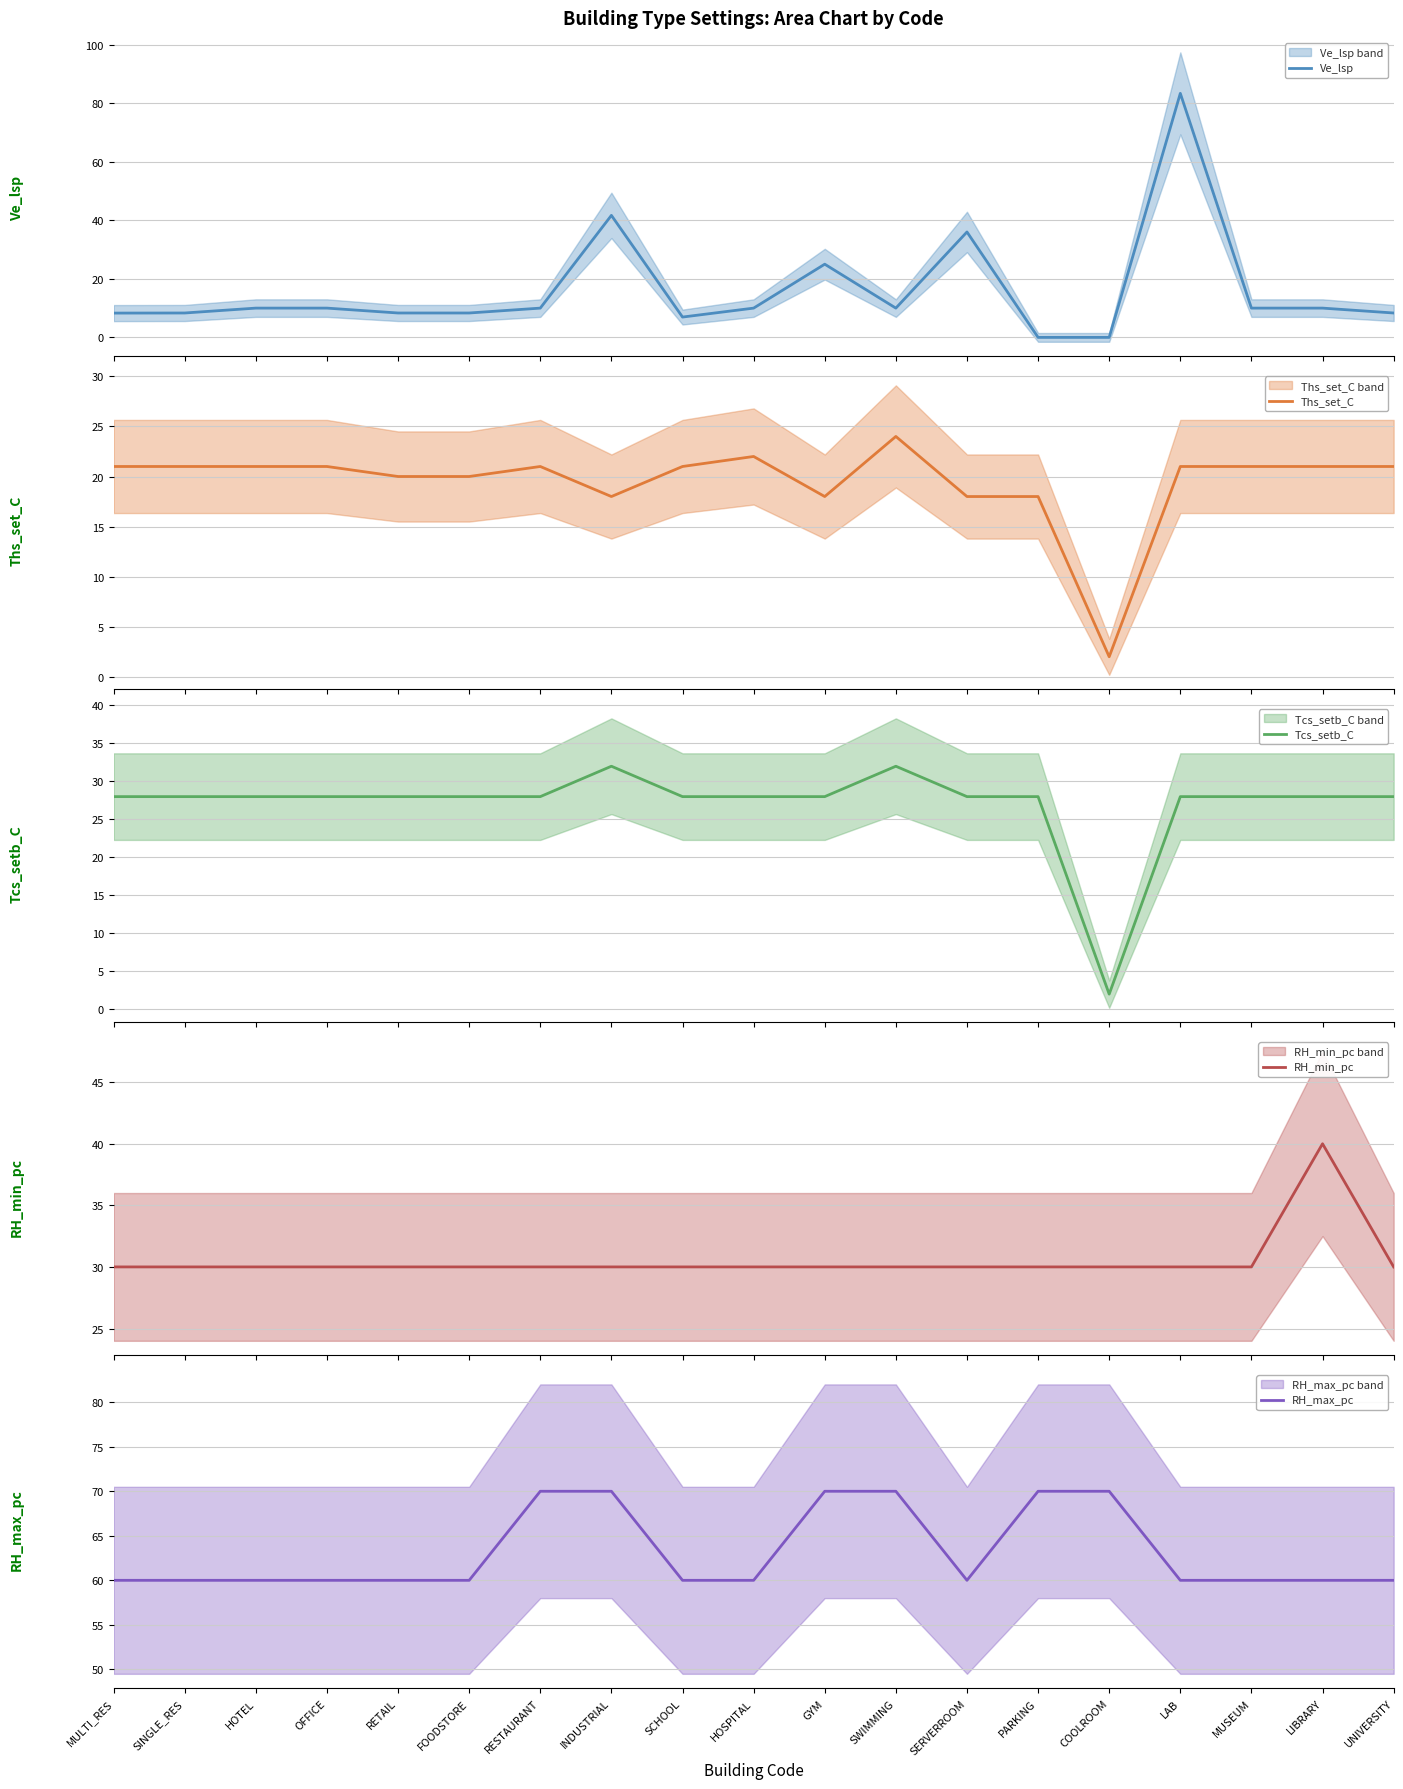

Between HOTEL and SERVERROOM, which is larger?

SERVERROOM